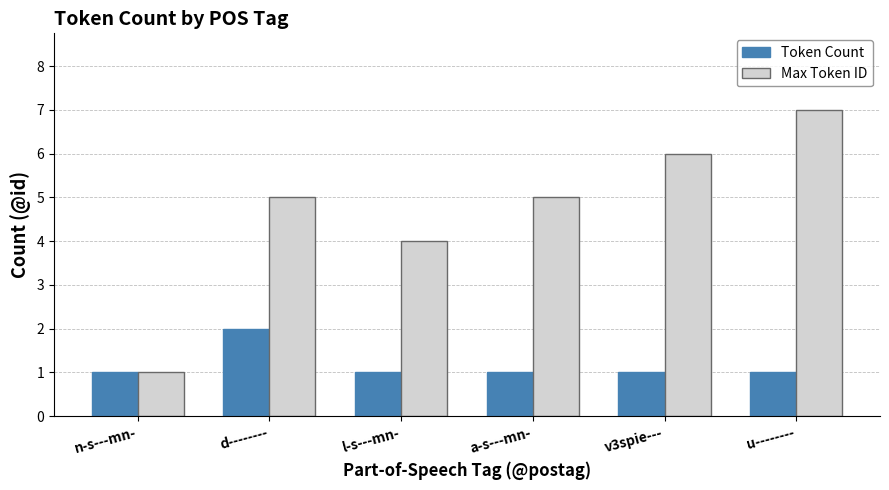

What is the label of the 3rd bar from the left?

l-s---mn-